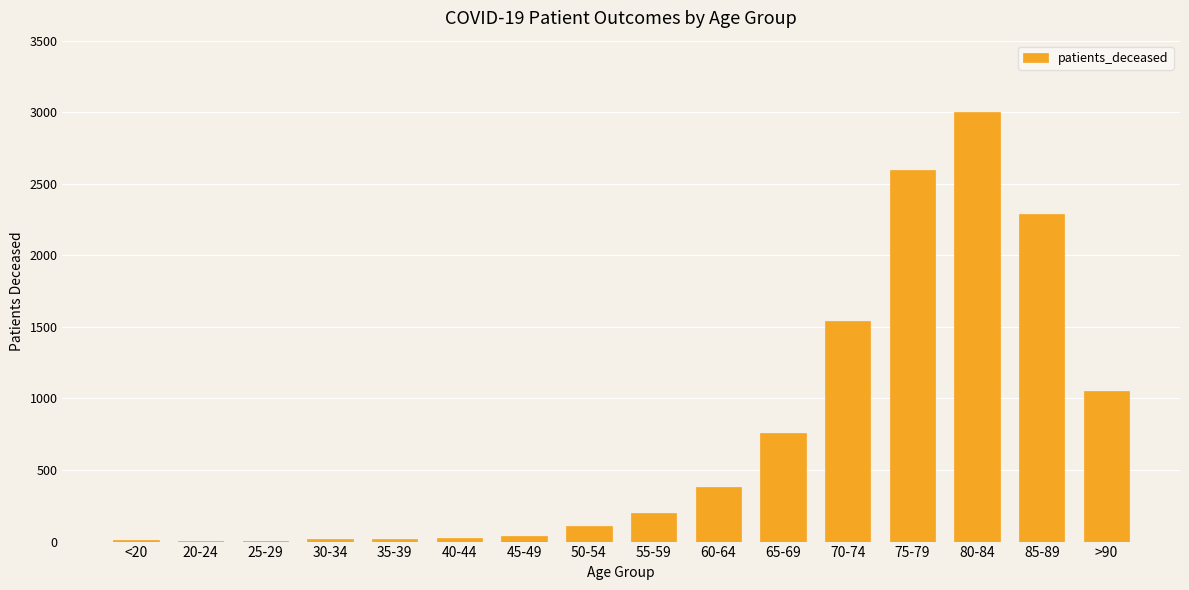

Count the number of categories in the chart.

16